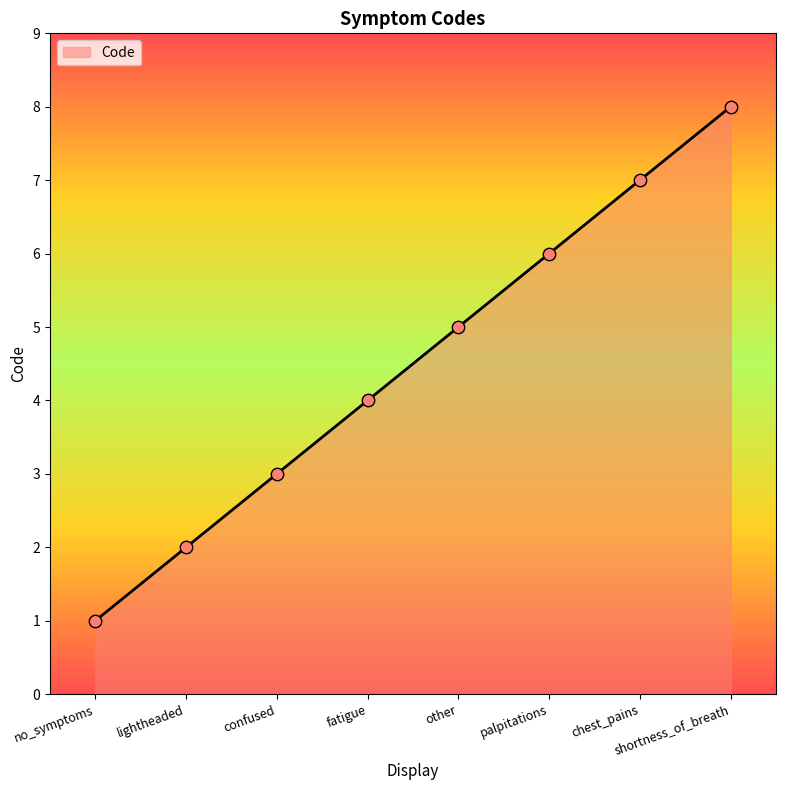

Approximately how many times larger is the value at shortness_of_breath compared to chest_pains?

1.1